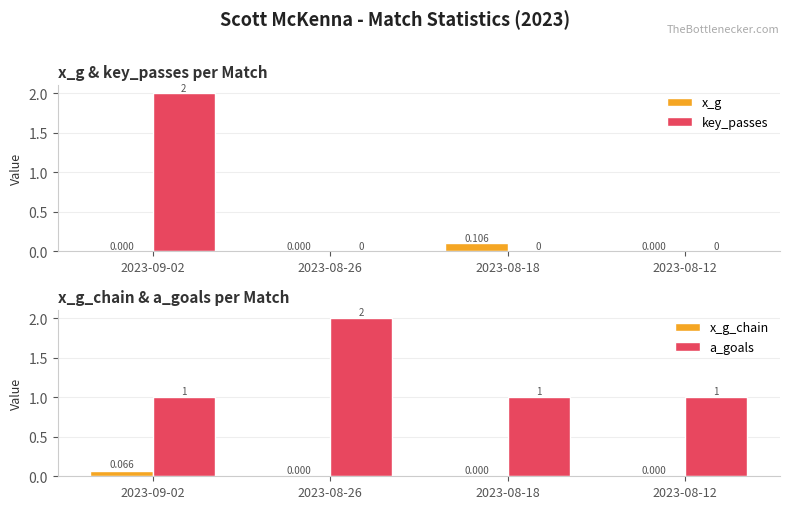

Reading right to left, what are all the values shown in this chart?

x_g: 0.0	0.1	0.0	0.0
key_passes: 0.0	0.0	0.0	2.0
x_g_chain: 0.0	0.0	0.0	0.1
a_goals: 1.0	1.0	2.0	1.0